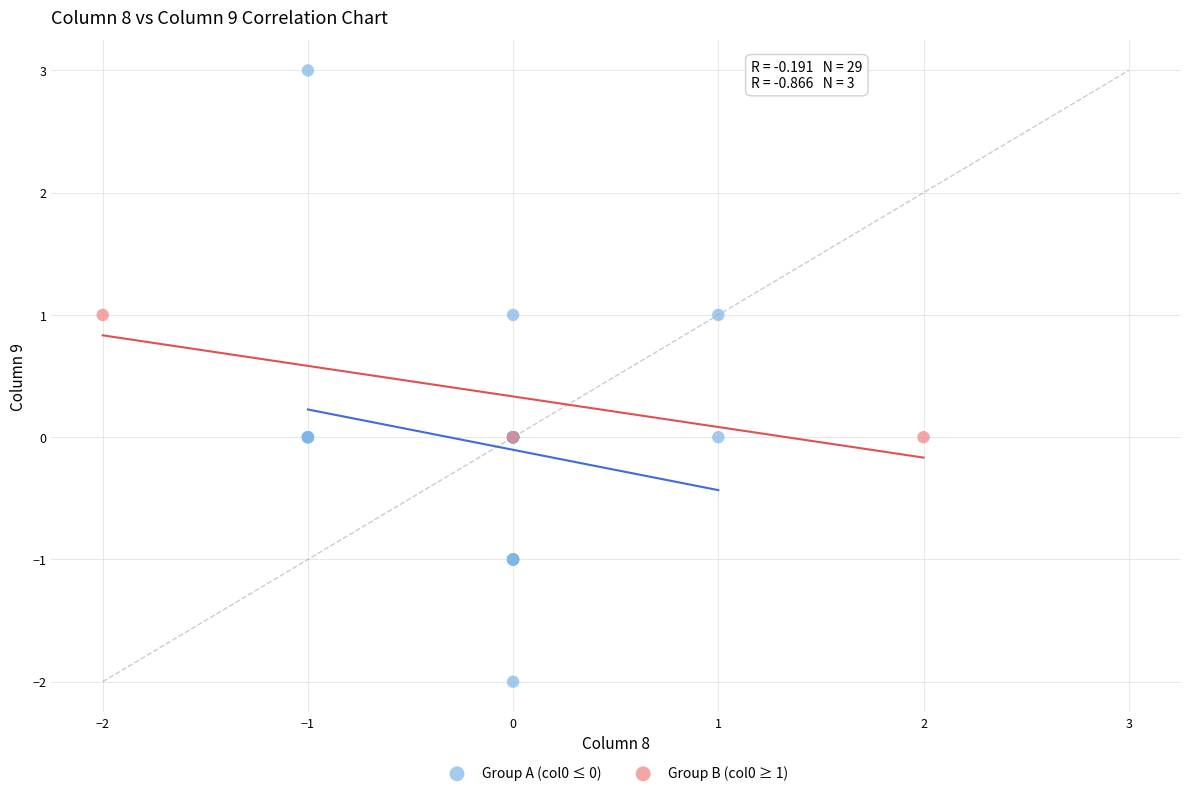

Which series has the largest Y range (max minus min)?

Group A (col0 ≤ 0)